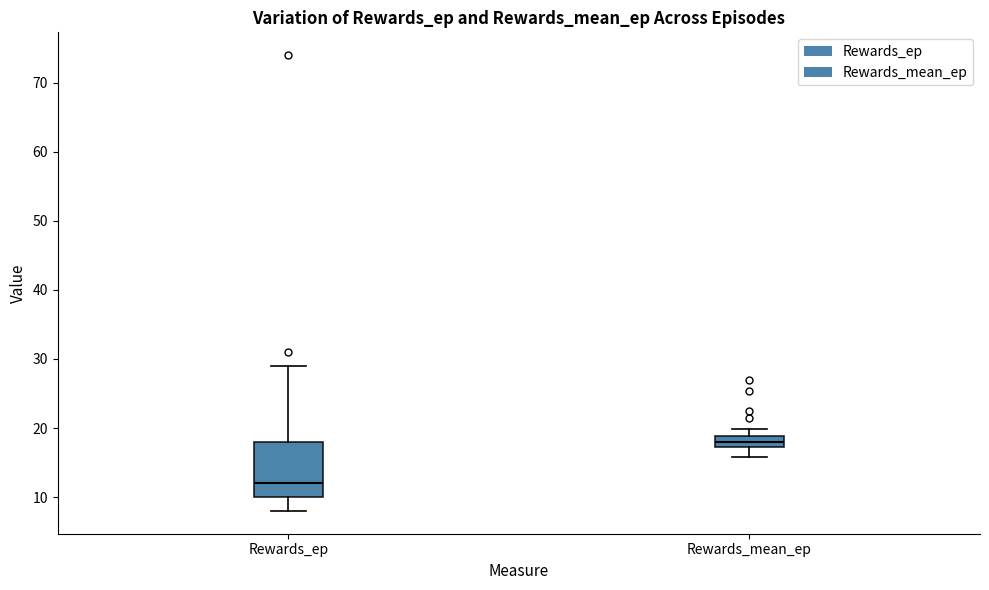

Reading left to right, transcribe this box plot: for each box, give where its median line is, the range the box spans, and where its two whiskers end, as read against the y-axis. The values are not printed on the chart, so give them approximately, as read against the axis.

Rewards_ep: median 12, box 10 to 18, whiskers 8 to 29
Rewards_mean_ep: median 18, box 17 to 19, whiskers 16 to 20